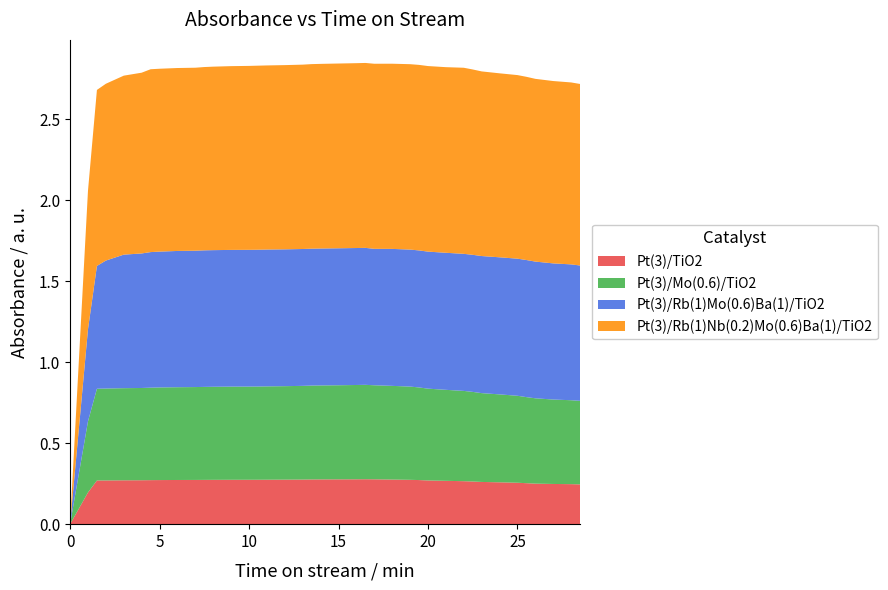

Reading left to right, what are all the values shown in this chart?

Pt(3)/TiO2: 0.0	0.2	0.3	0.3	0.3	0.3	0.3	0.3	0.3	0.3	0.3	0.3	0.3	0.3	0.3	0.3	0.3	0.3	0.3	0.3	0.3	0.3	0.3	0.3	0.3	0.3	0.3	0.3	0.3	0.3	0.3	0.3	0.3	0.3	0.3	0.3	0.2	0.2	0.2
Pt(3)/Mo(0.6)/TiO2: 0.0	0.4	0.6	0.6	0.6	0.6	0.6	0.6	0.6	0.6	0.6	0.6	0.6	0.6	0.6	0.6	0.6	0.6	0.6	0.6	0.6	0.6	0.6	0.6	0.6	0.6	0.6	0.6	0.6	0.6	0.6	0.5	0.5	0.5	0.5	0.5	0.5	0.5	0.5
Pt(3)/Rb(1)Mo(0.6)Ba(1)/TiO2: 0.0	0.6	0.8	0.8	0.8	0.8	0.8	0.8	0.8	0.8	0.8	0.8	0.8	0.8	0.8	0.8	0.8	0.8	0.8	0.8	0.8	0.8	0.8	0.8	0.8	0.8	0.8	0.8	0.8	0.8	0.8	0.8	0.8	0.8	0.8	0.8	0.8	0.8	0.8
Pt(3)/Rb(1)Nb(0.2)Mo(0.6)Ba(1)/TiO2: 0.0	0.9	1.1	1.1	1.1	1.1	1.1	1.1	1.1	1.1	1.1	1.1	1.1	1.1	1.1	1.1	1.1	1.1	1.1	1.1	1.1	1.1	1.1	1.1	1.1	1.1	1.1	1.1	1.1	1.1	1.1	1.1	1.1	1.1	1.1	1.1	1.1	1.1	1.1